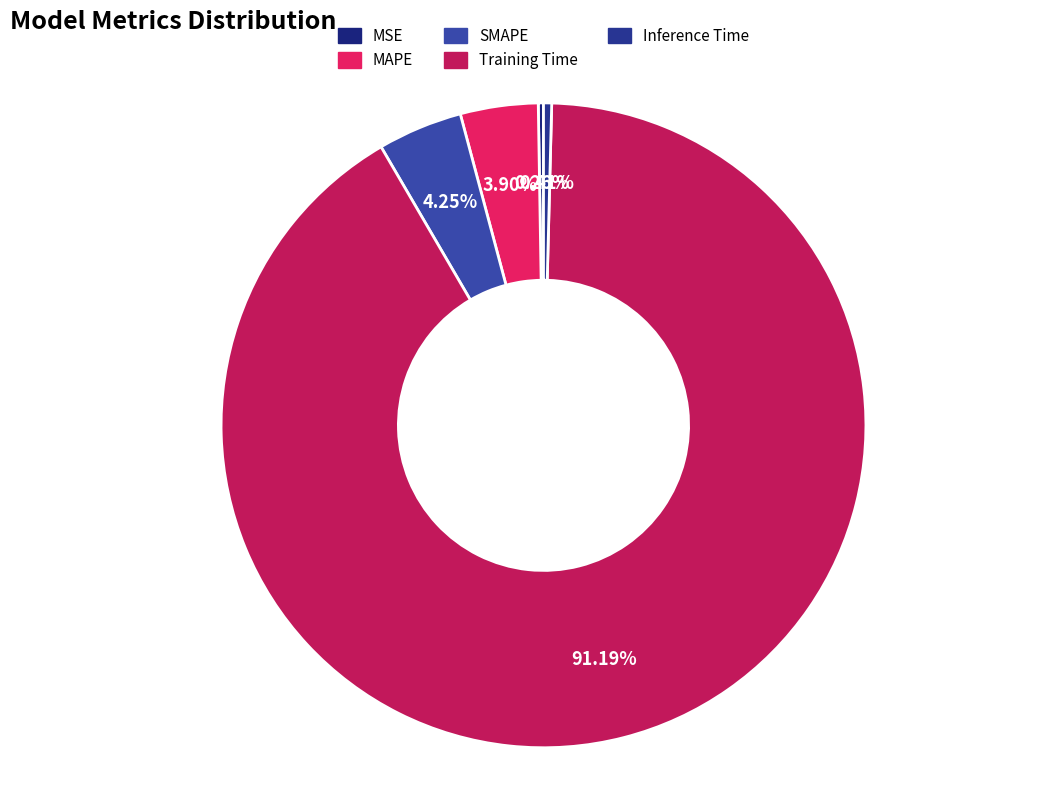

Rank the categories by value from highest to lowest.

Training Time, SMAPE, MAPE, Inference Time, MSE